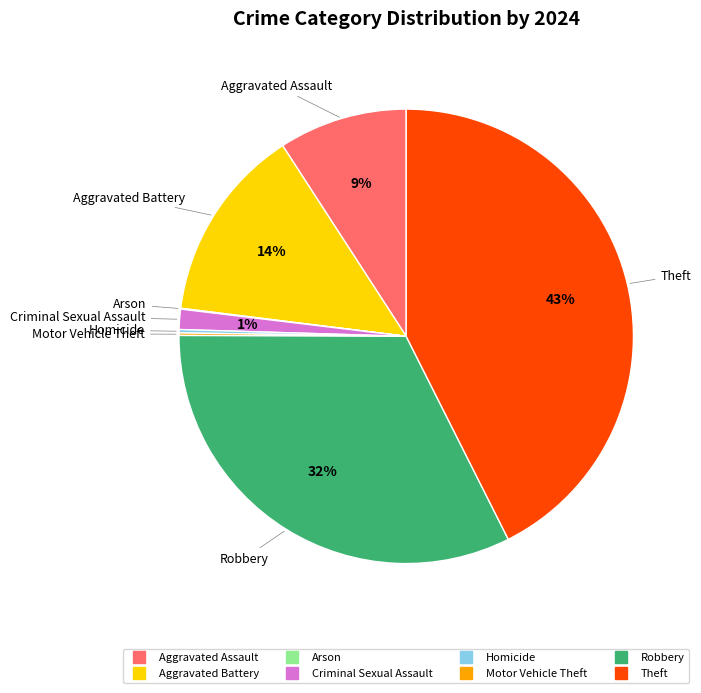

The Criminal Sexual Assault slice represents 1% of the pie. True or false?

True